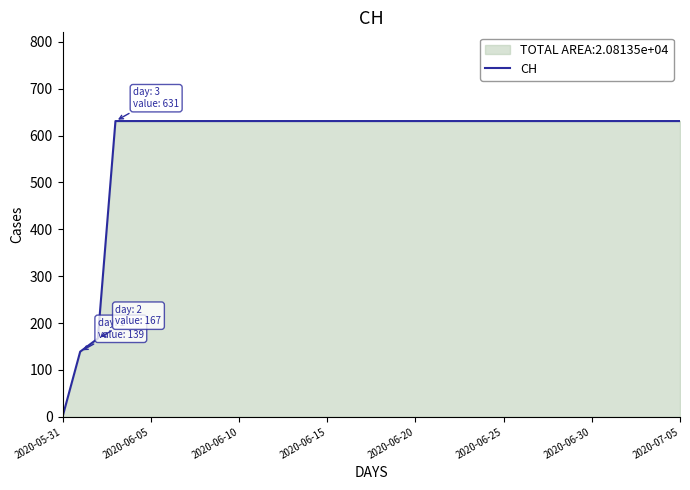

What is the difference between the maximum and minimum values?

631